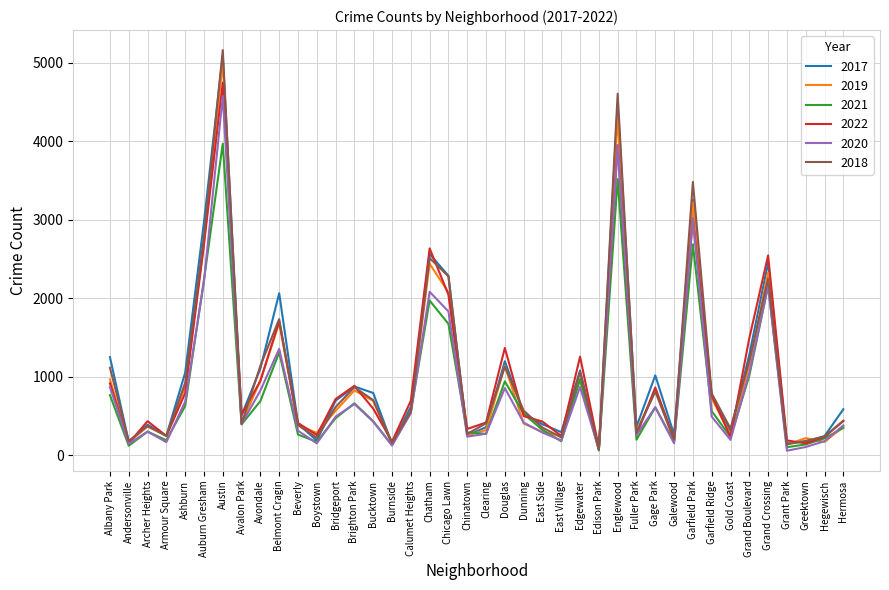

Is the value of 2019 at Brighton Park greater than the value of 2021 at Beverly?

Yes